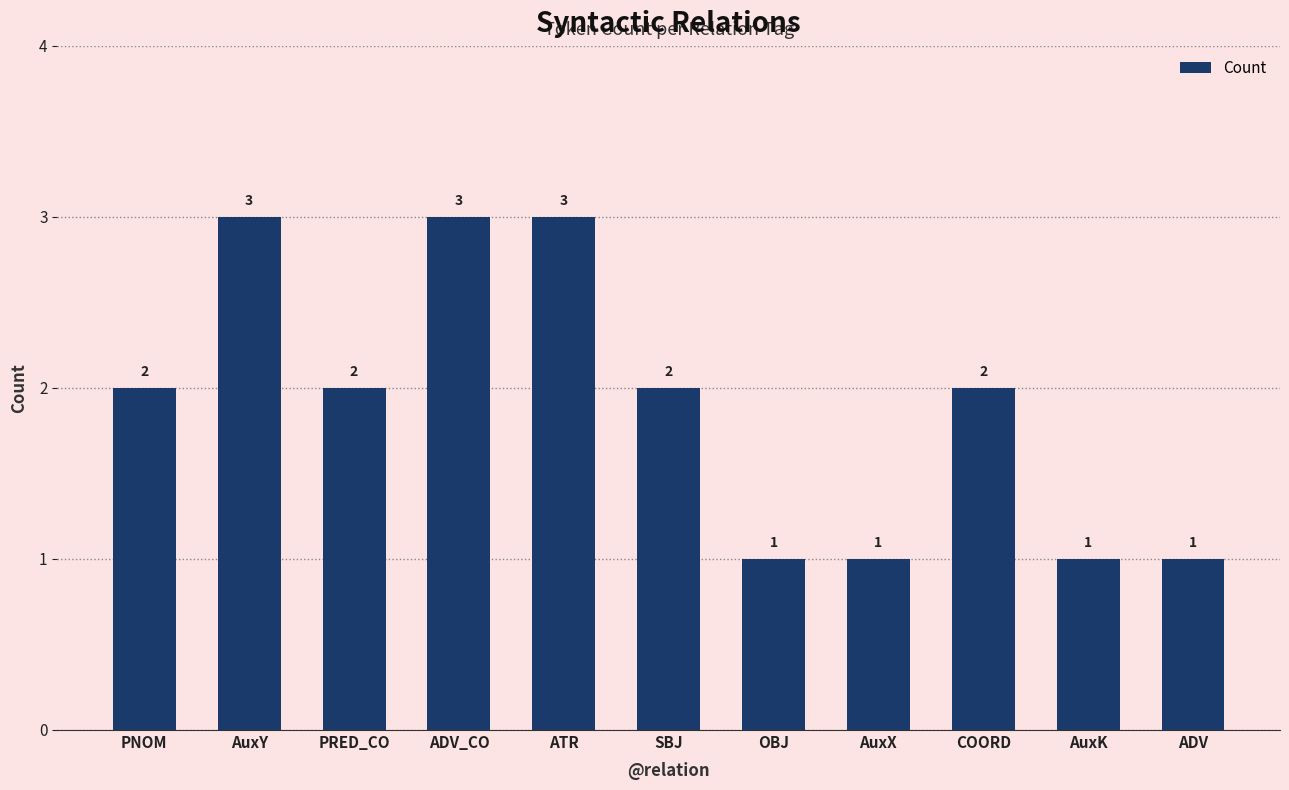

What is the difference between the values at SBJ and AuxX?

1